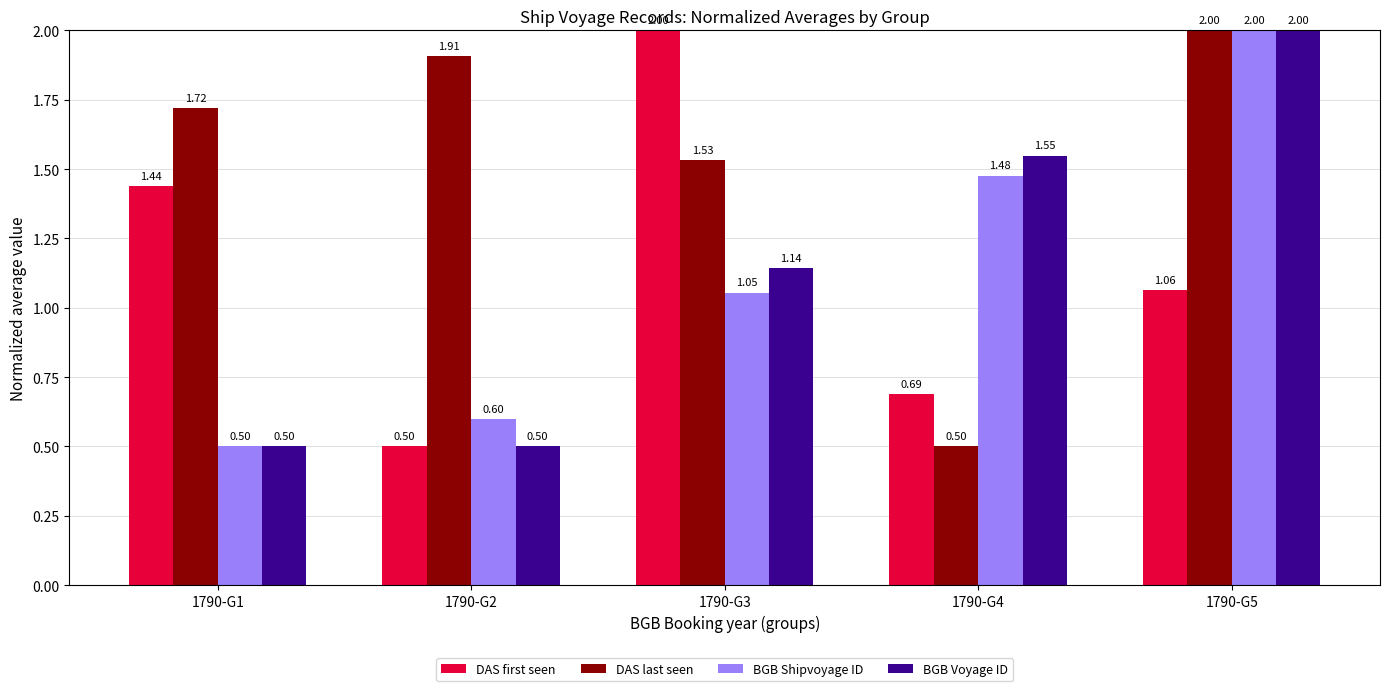

Where does the DAS last seen series first go above 1?

1790-G1